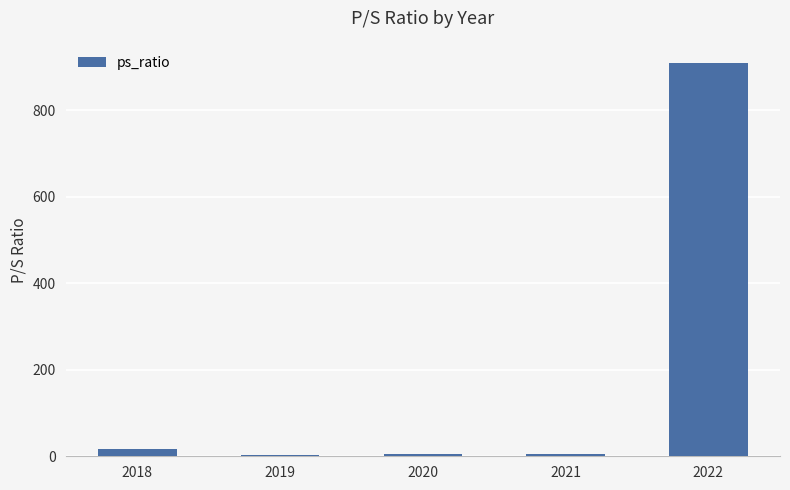

What value does the data have at 2022?

909.0